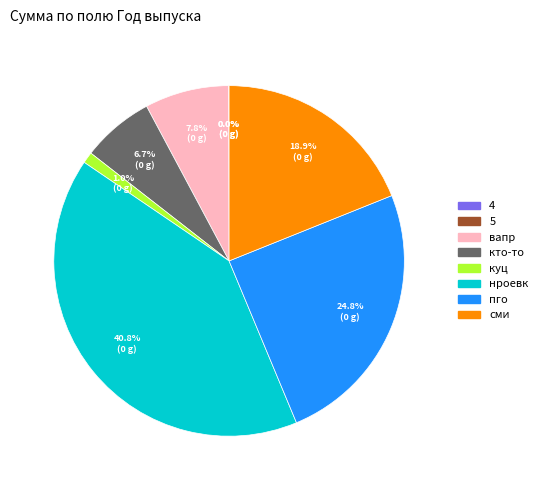

How much of the chart is everything except сми?

81.1%